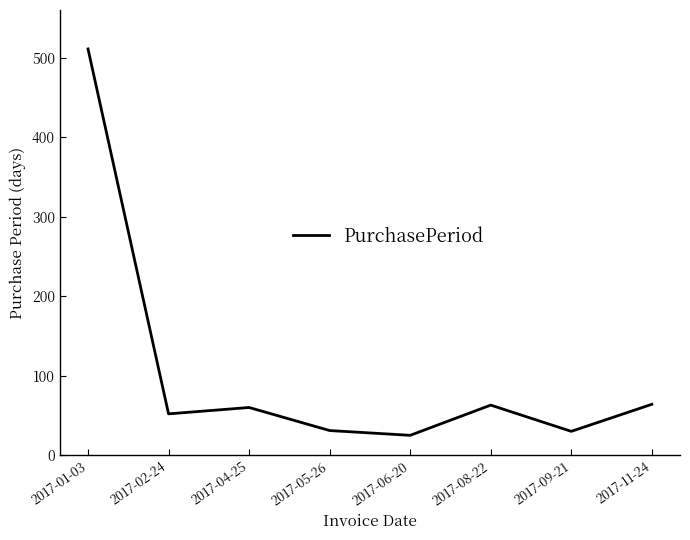

How many interior local valleys (lower than both neighbors) does the data have?

3